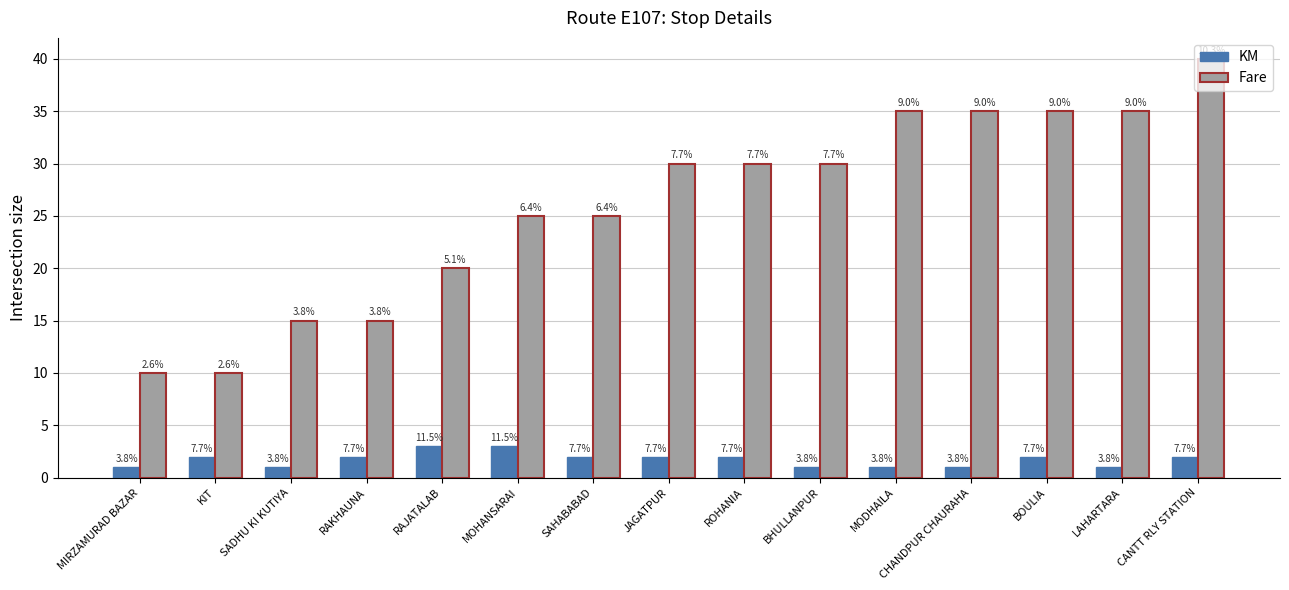

Reading left to right, transcribe all the data shown in this chart.

KM: MIRZAMURAD BAZAR=1	KIT=2	SADHU KI KUTIYA=1	RAKHAUNA=2	RAJATALAB=3	MOHANSARAI=3	SAHABABAD=2	JAGATPUR=2	ROHANIA=2	BHULLANPUR=1	MODHAILA=1	CHANDPUR CHAURAHA=1	BOULIA=2	LAHARTARA=1	CANTT RLY STATION=2
Fare: MIRZAMURAD BAZAR=10	KIT=10	SADHU KI KUTIYA=15	RAKHAUNA=15	RAJATALAB=20	MOHANSARAI=25	SAHABABAD=25	JAGATPUR=30	ROHANIA=30	BHULLANPUR=30	MODHAILA=35	CHANDPUR CHAURAHA=35	BOULIA=35	LAHARTARA=35	CANTT RLY STATION=40